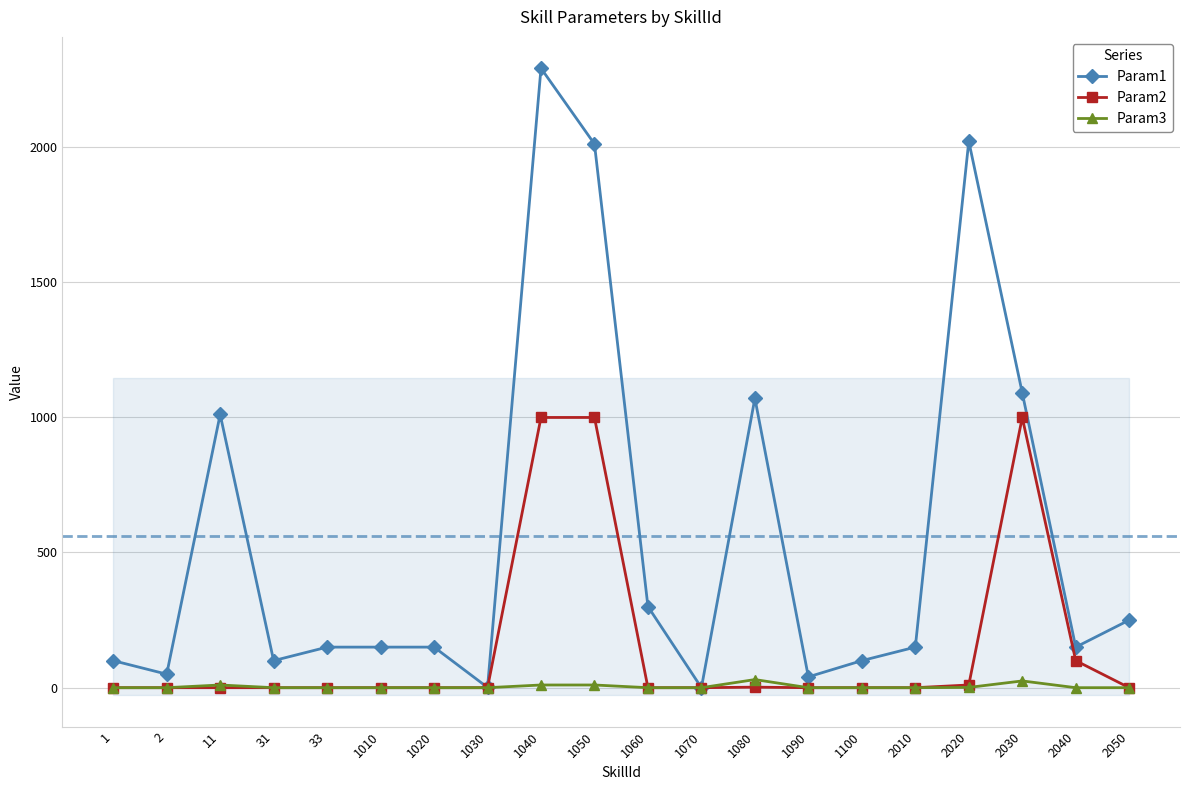

What is the difference between the highest and lowest values at 1080?

1068